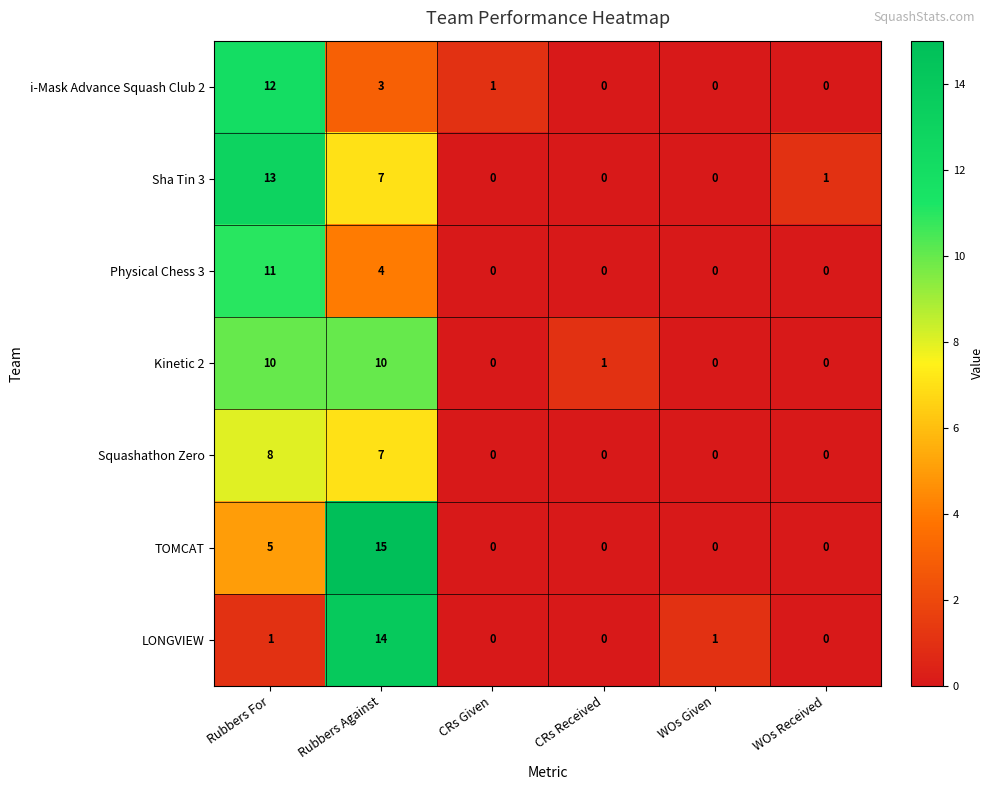

Which series has the widest spread of values?

TOMCAT